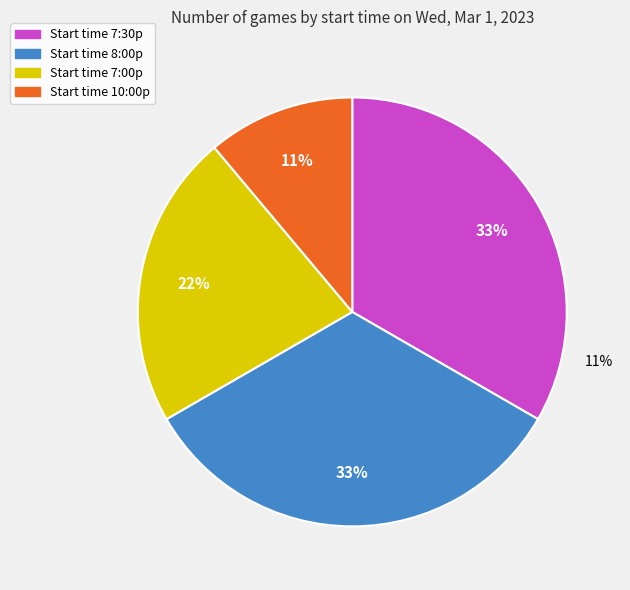

What is the smallest slice in the pie chart?

10:00p